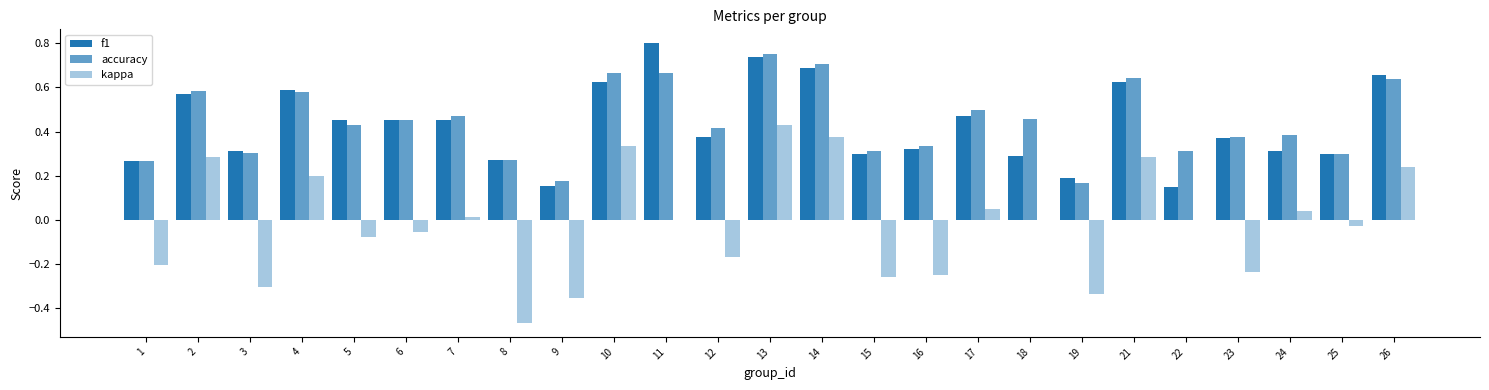

What is the value of the accuracy bar at the 17th from the left?

0.5